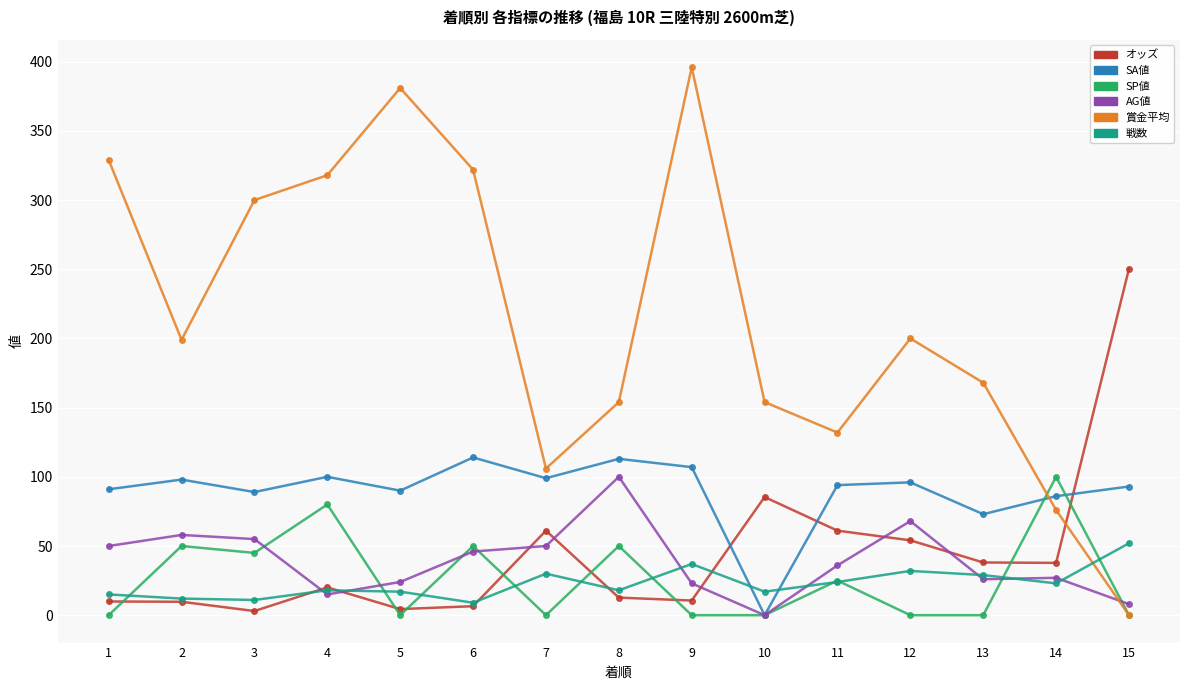

At how many categories does at least one series exceed 142?

12